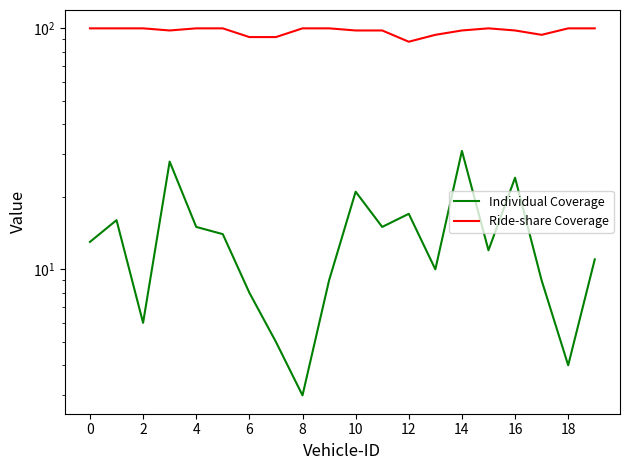

At which label is Individual Coverage closest to 17?

12